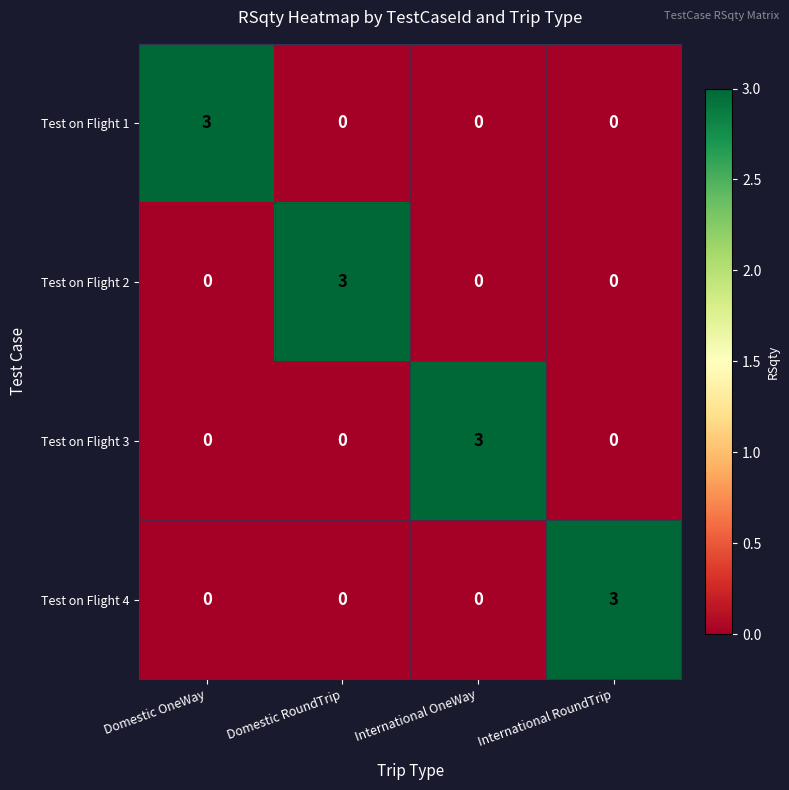

What is the greatest value displayed?

3